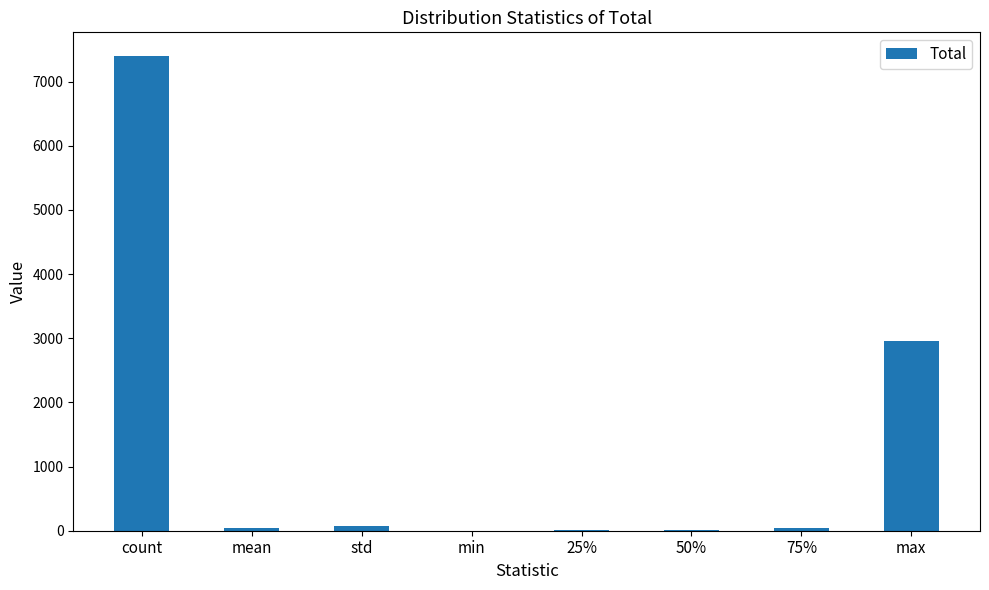

How many categories are shown in the chart?

8